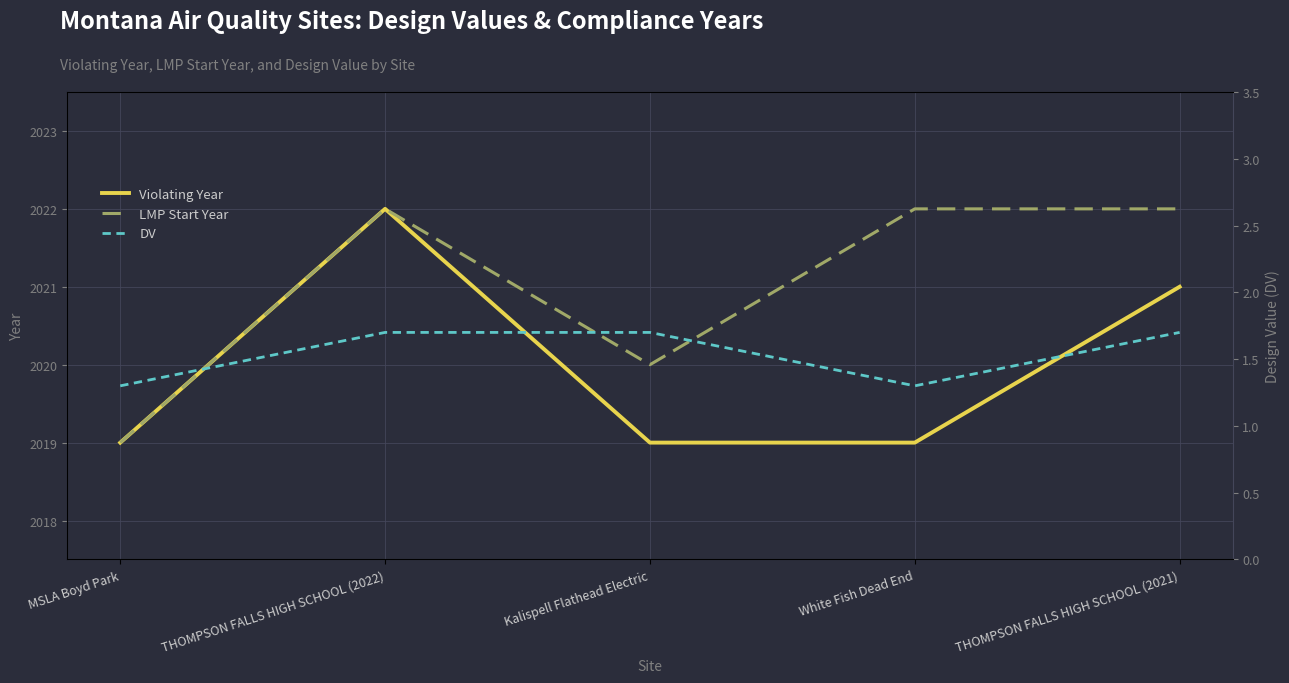

How many lines are shown in the chart?

3